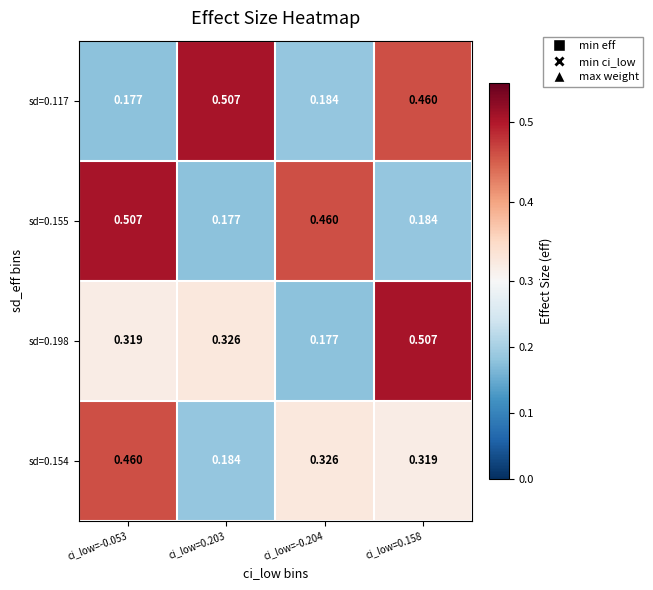

Is the value of sd=0.154 at ci_low=0.203 greater than the value of sd=0.117 at ci_low=-0.053?

Yes